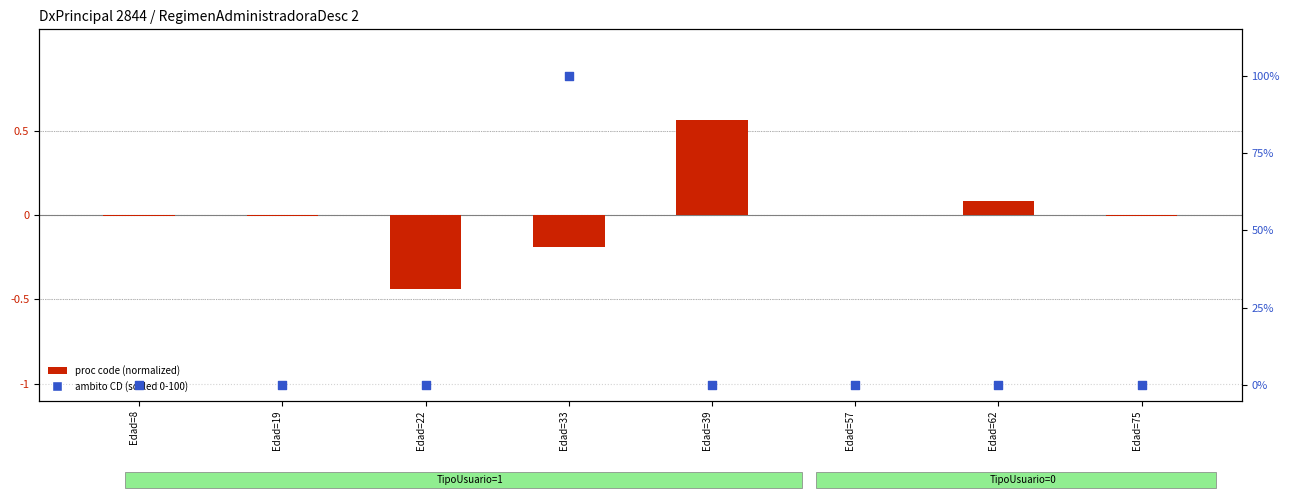

Which series reaches the minimum Y coordinate?

proc code (normalized)